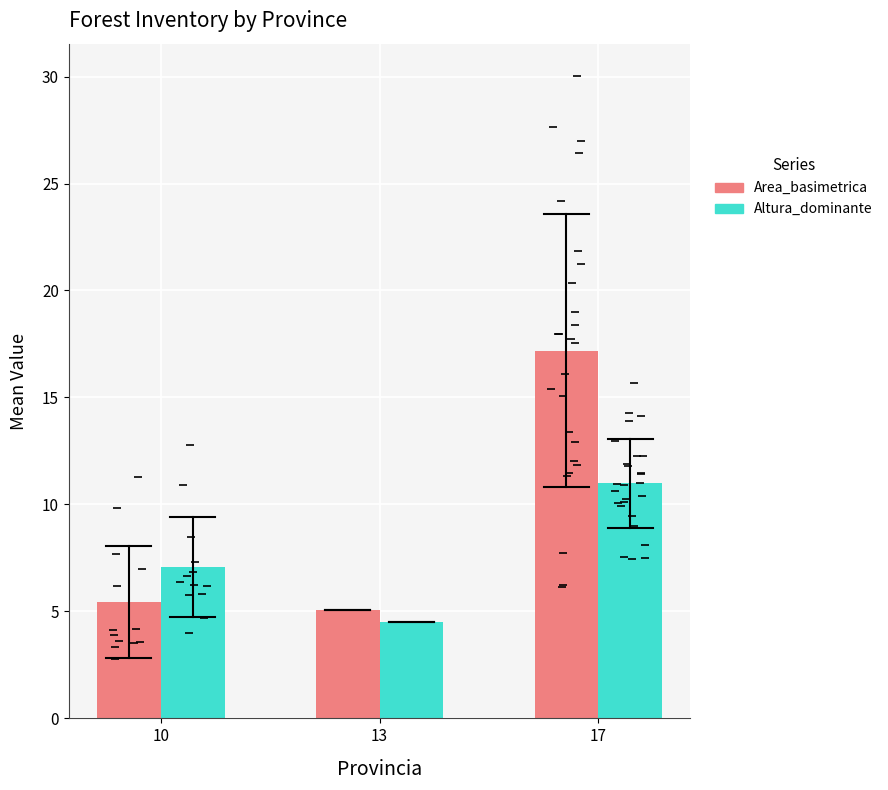

The Area_basimetrica series shows 8.5 at 10. True or false?

False